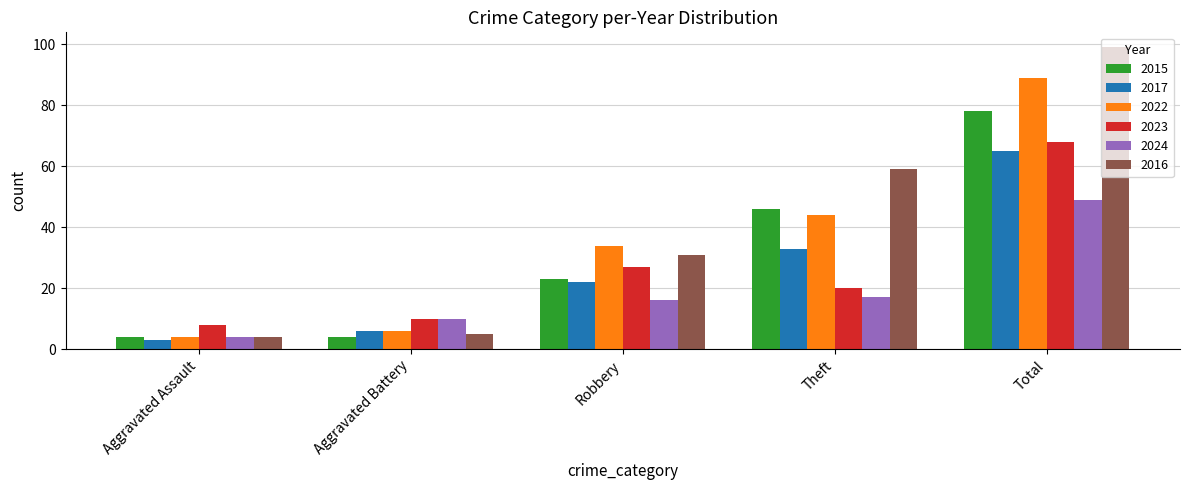

What is the greatest value displayed?

99